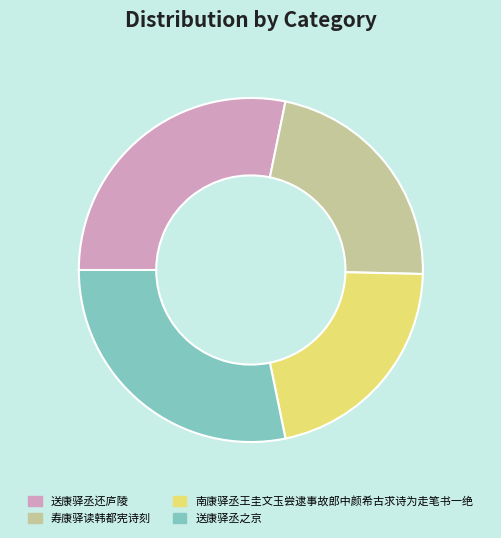

Which category has the smallest portion of the pie?

南康驿丞王圭文玉尝逮事故郎中颜希古求诗为走笔书一绝